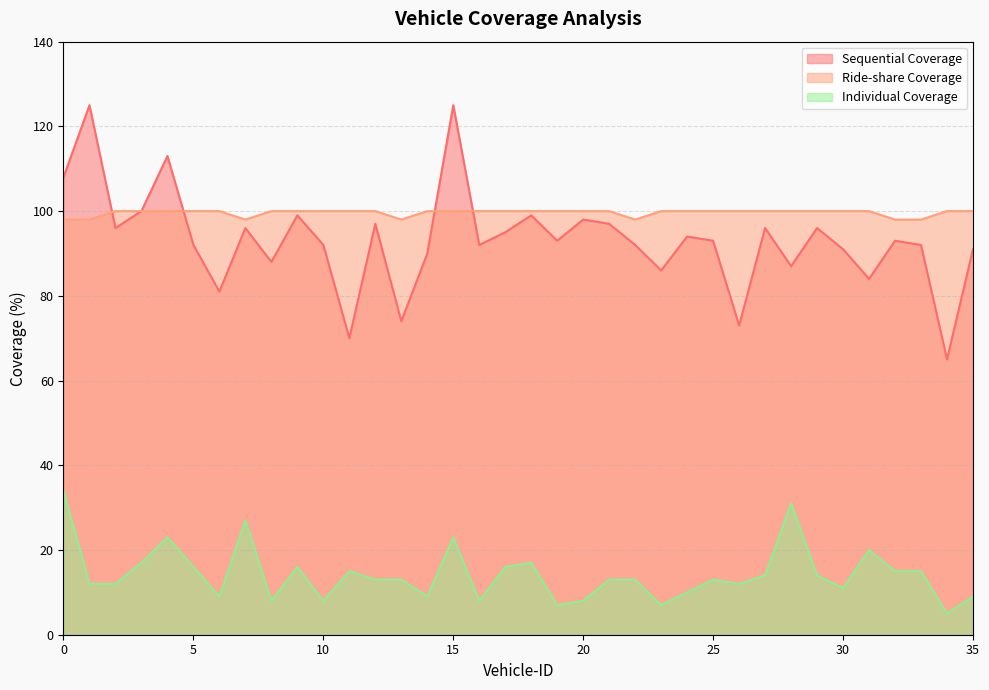

Does the chart display data point markers on the line(s)?

No